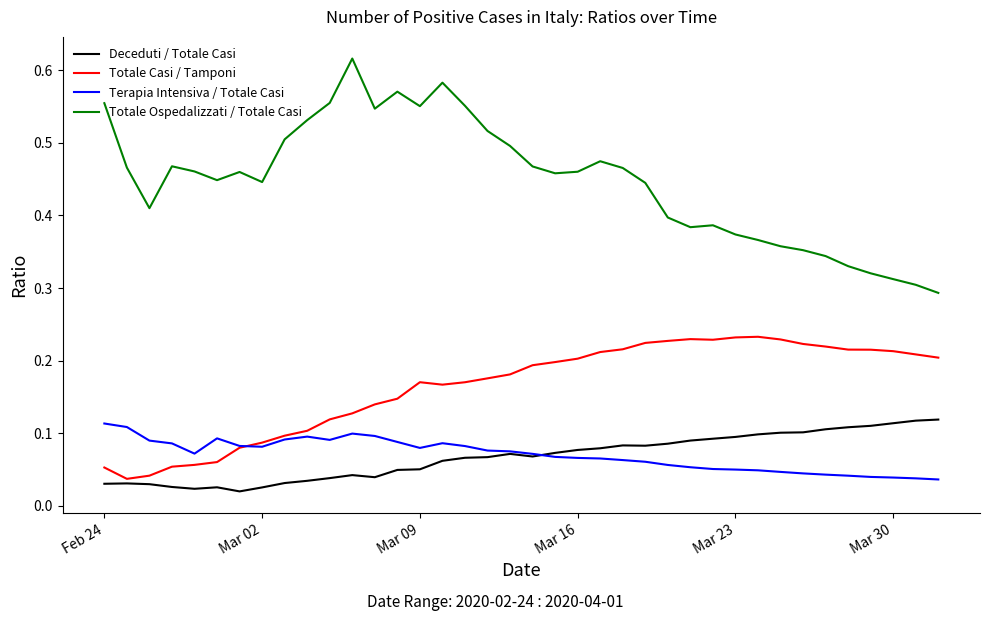

True or false: Totale Ospedalizzati / Totale Casi and Terapia Intensiva / Totale Casi cross at least once.

False